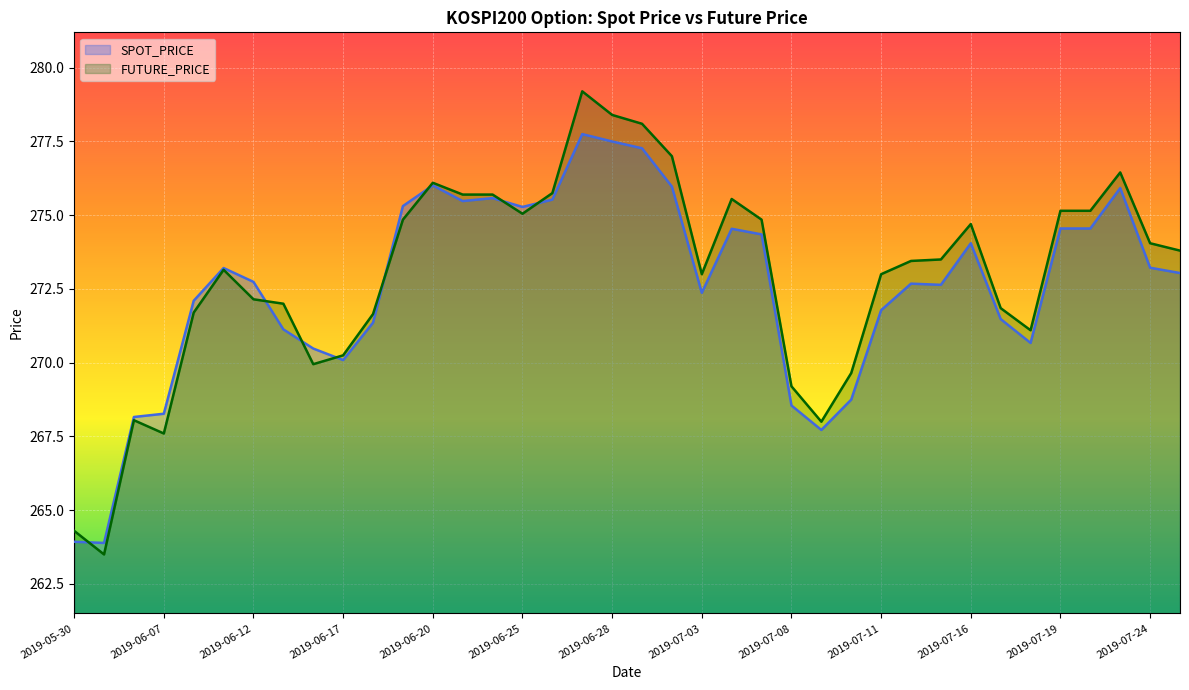

True or false: FUTURE_PRICE has more than 0 interior local peaks.

True